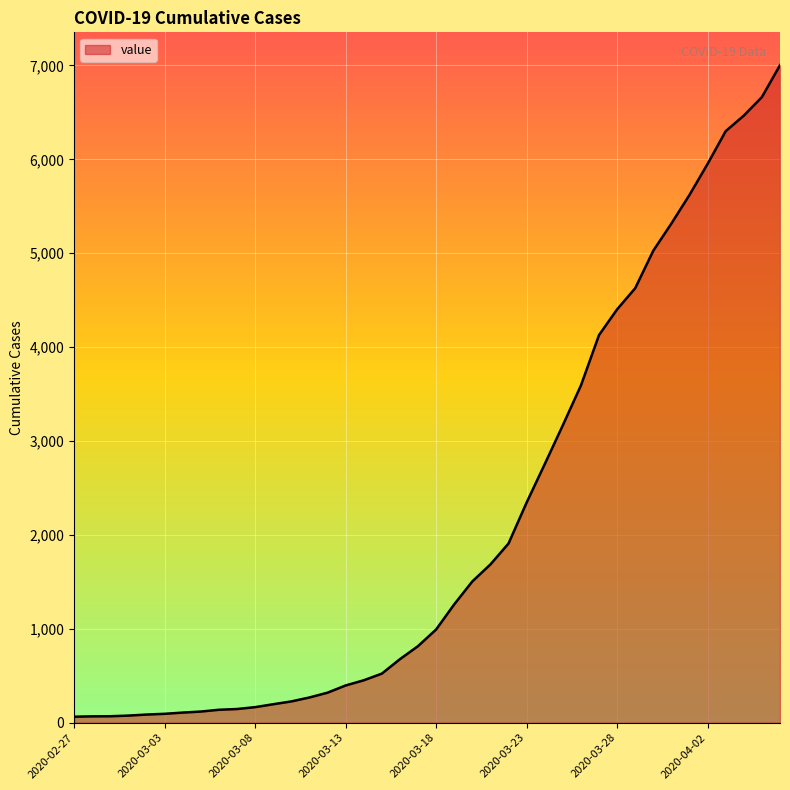

What is the difference between the maximum and minimum values?

6939